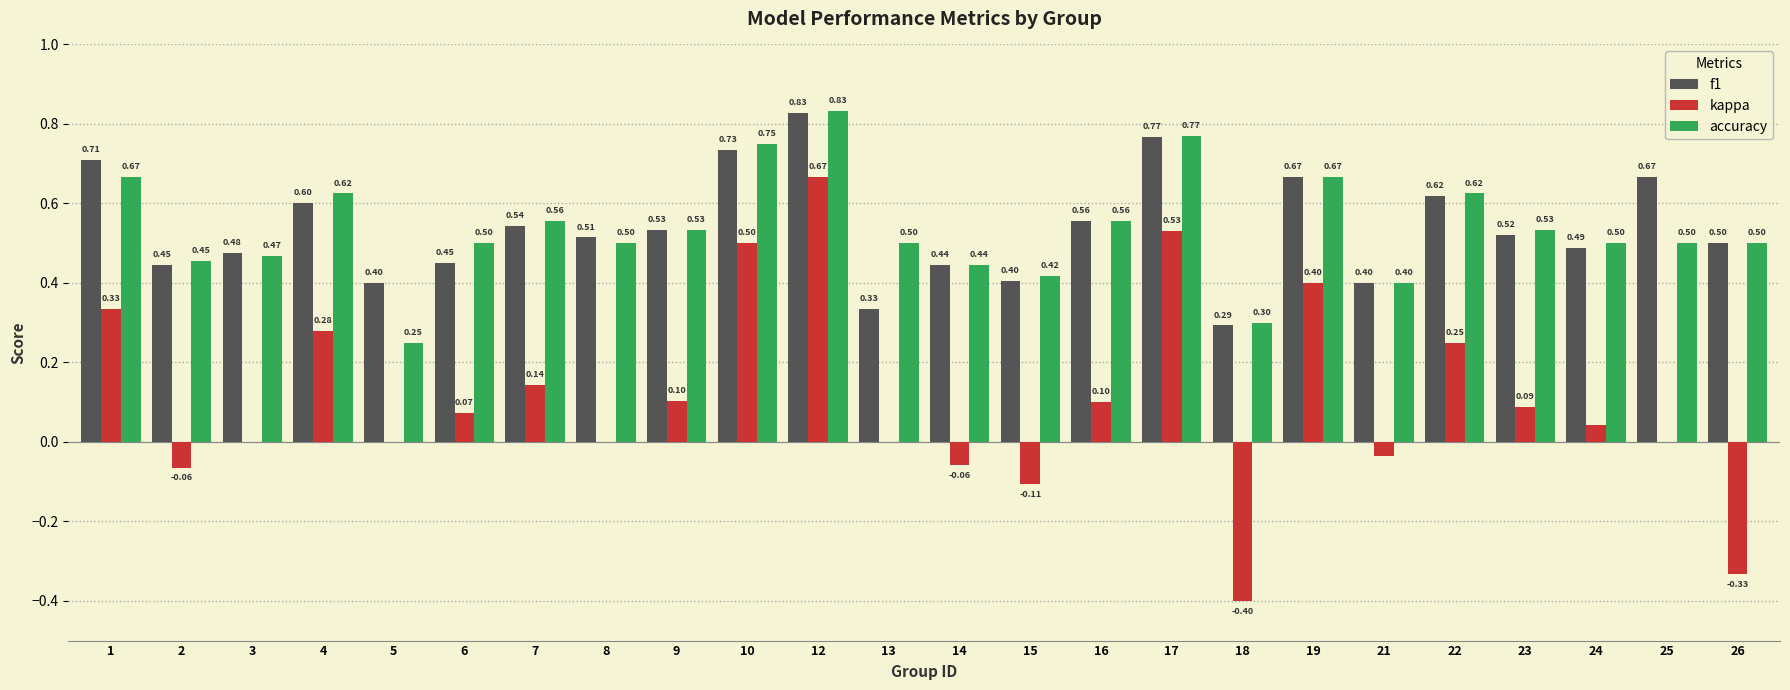

Which series has the largest total across all categories?

f1